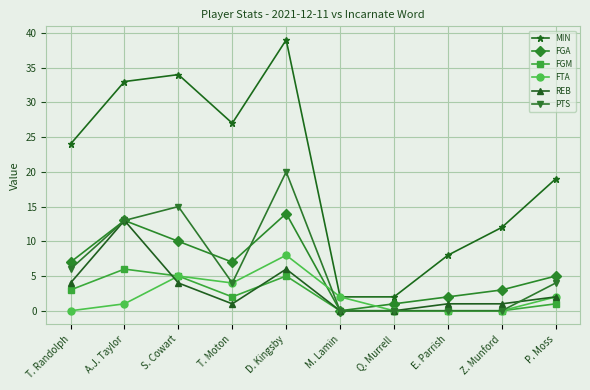

Between D. Kingsby and Q. Murrell, which series saw the biggest shift?

MIN